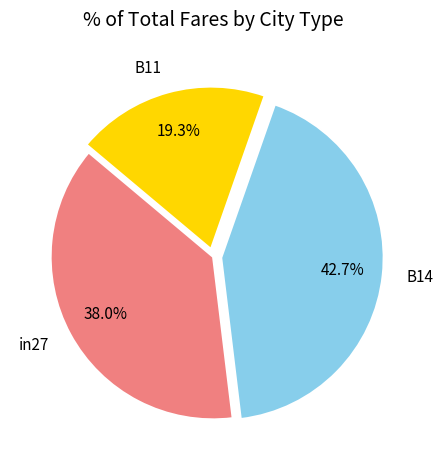

How many segments does this pie chart have?

3